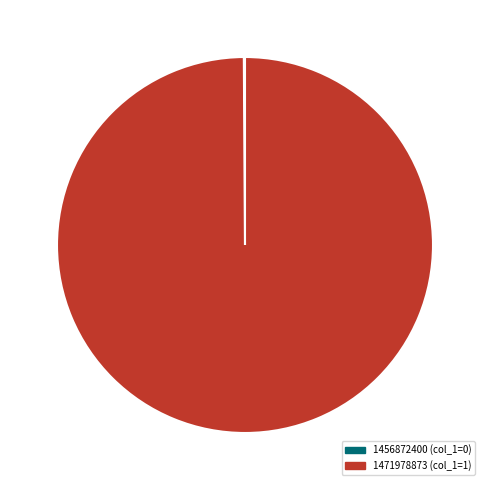

Which category accounts for the majority?

1471978873